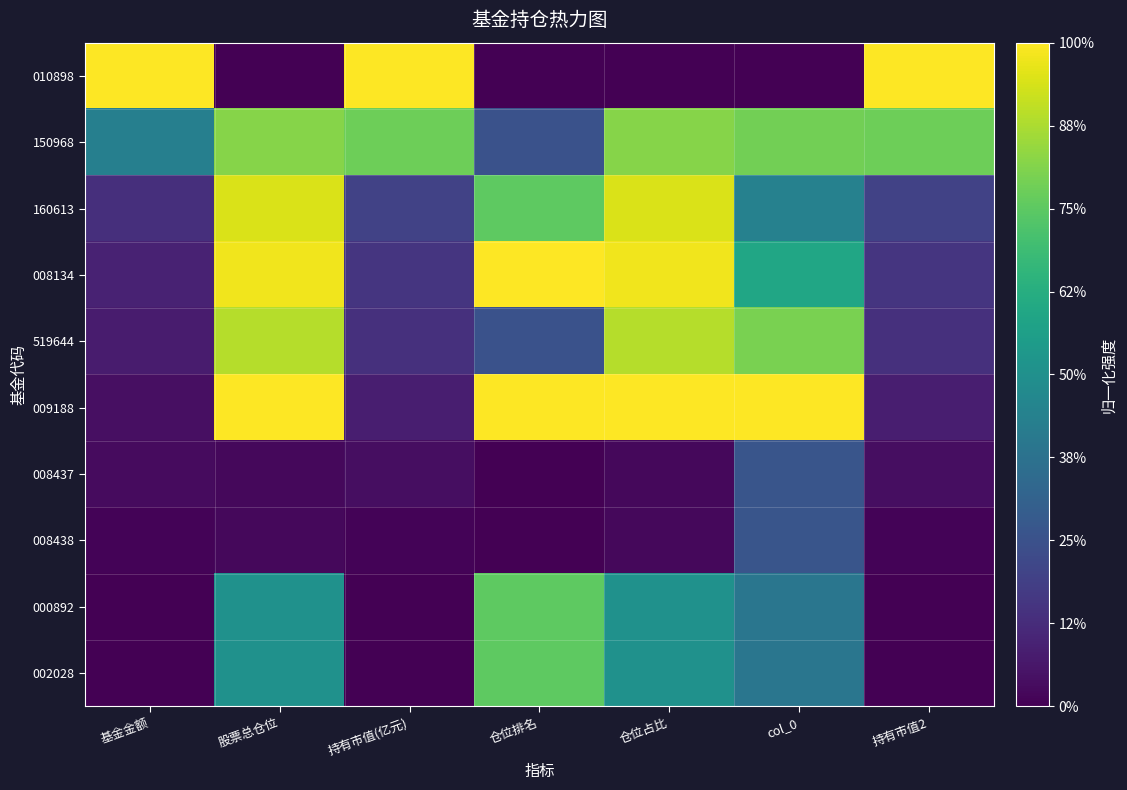

Which label corresponds to the largest value in the chart?

基金金额